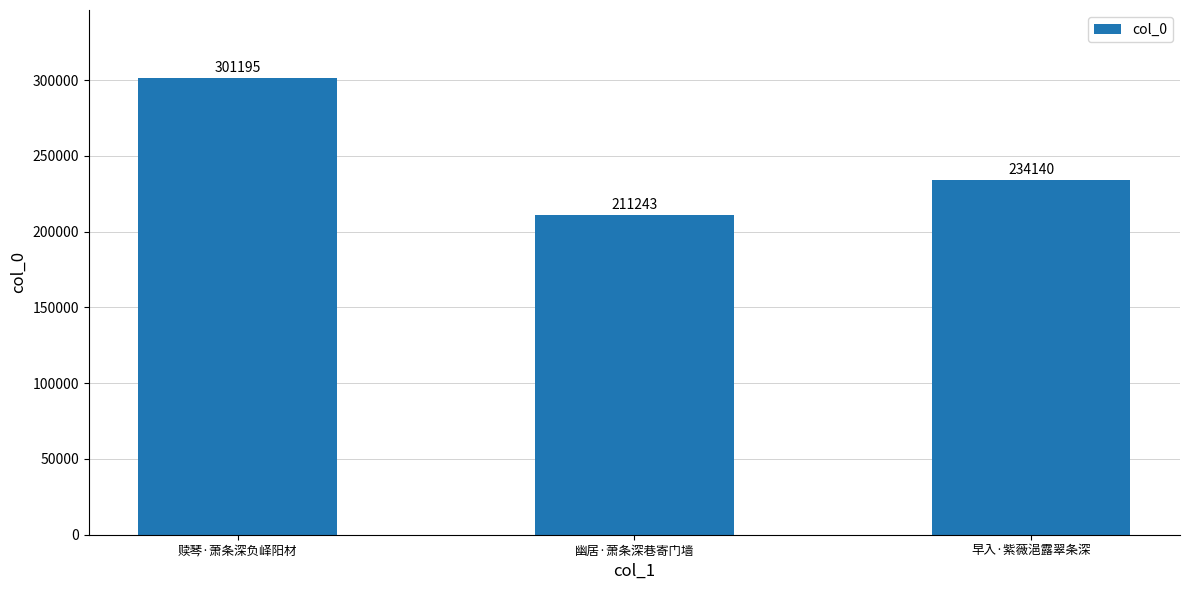

What is the difference between the maximum and minimum values?

89952